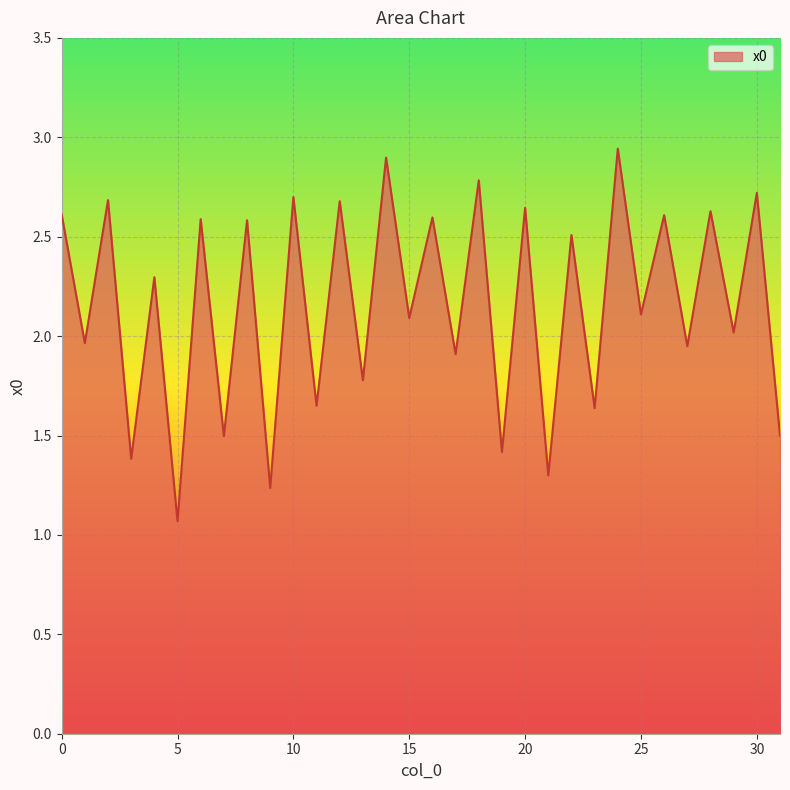

What is the minimum value shown in the chart?

1.1